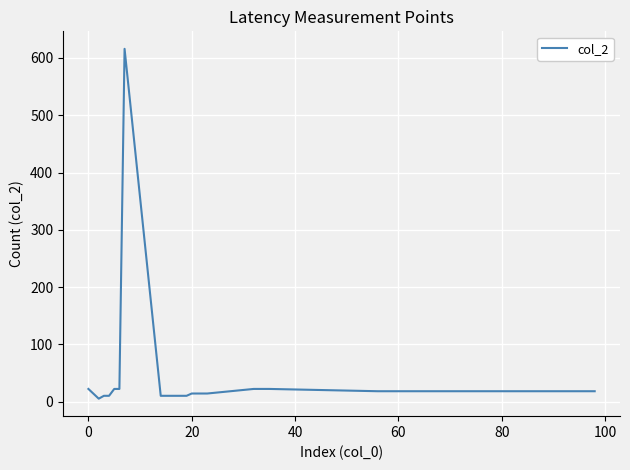

What is the greatest value displayed?

616